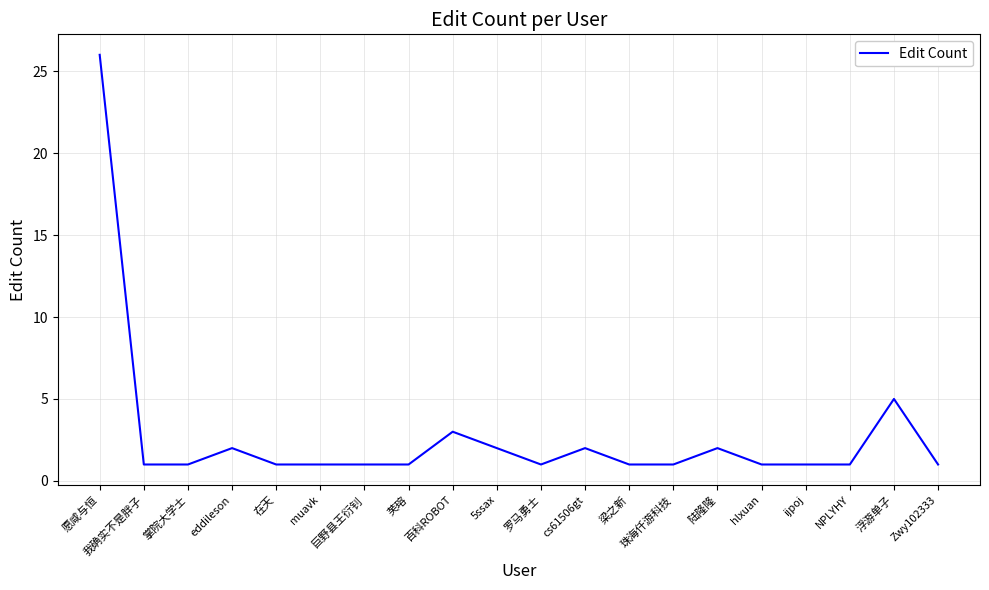

How many lines are shown in the chart?

1